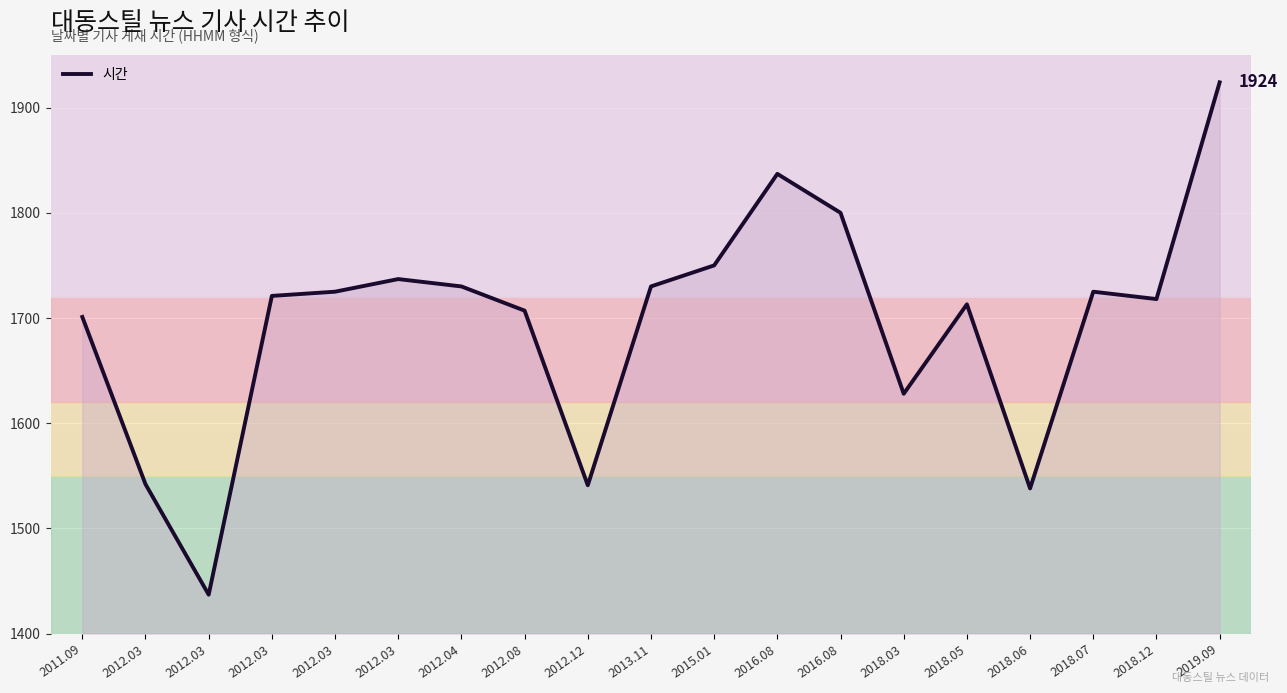

Reading left to right, what are all the values shown in this chart?

1701	1542	1437	1721	1725	1737	1730	1707	1541	1730	1750	1837	1800	1628	1713	1538	1725	1718	1924